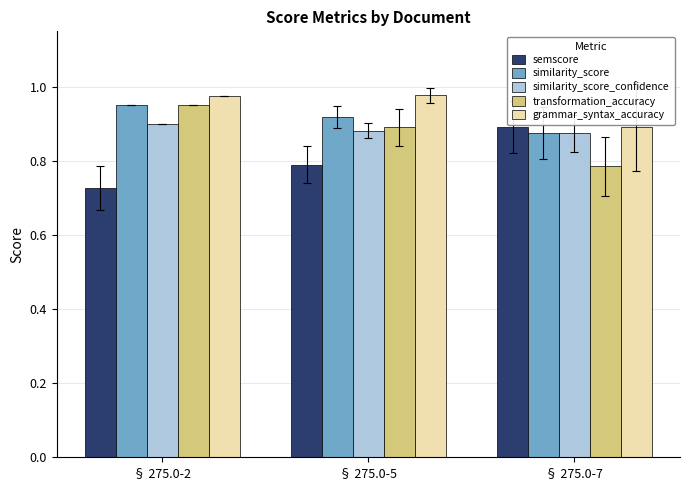

What is the sum of all grammar_syntax_accuracy values?

2.8